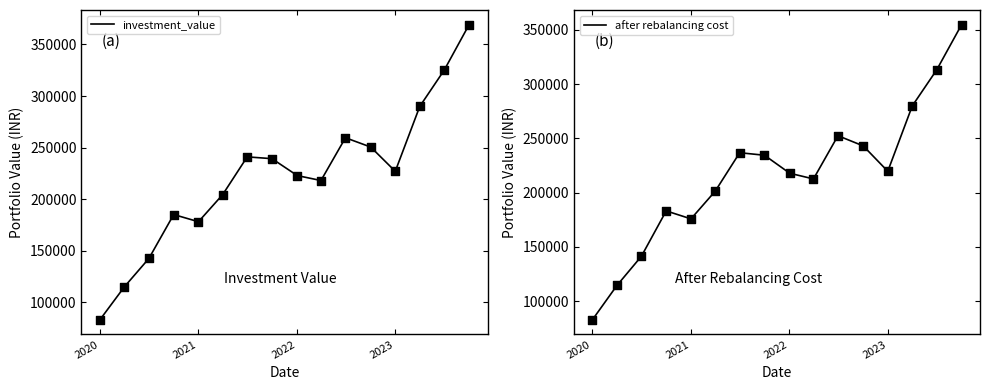

At how many categories does at least one series exceed 95779?

15